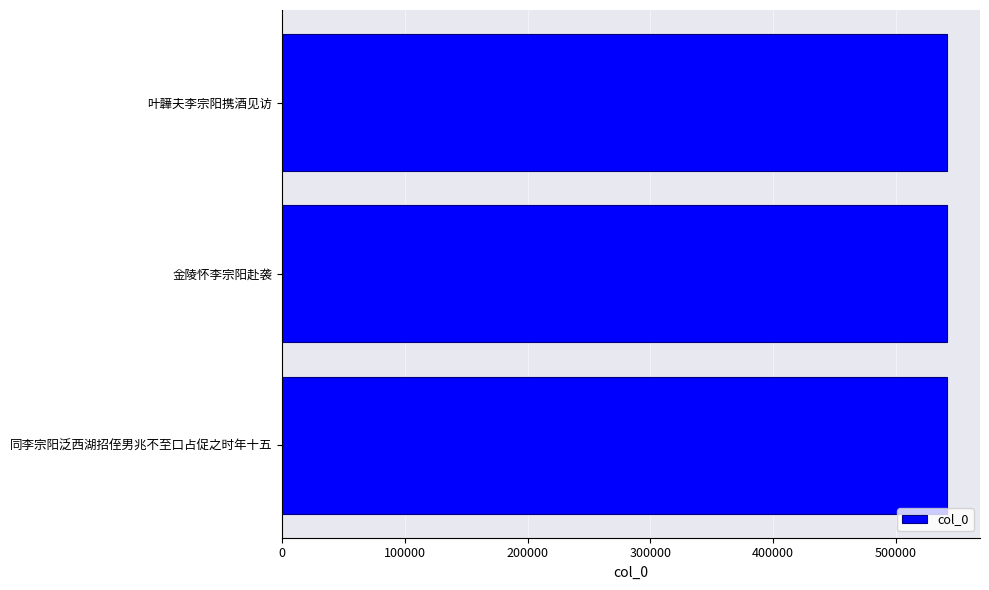

Where is the data nearest to the value 541430?

叶韡夫李宗阳携酒见访